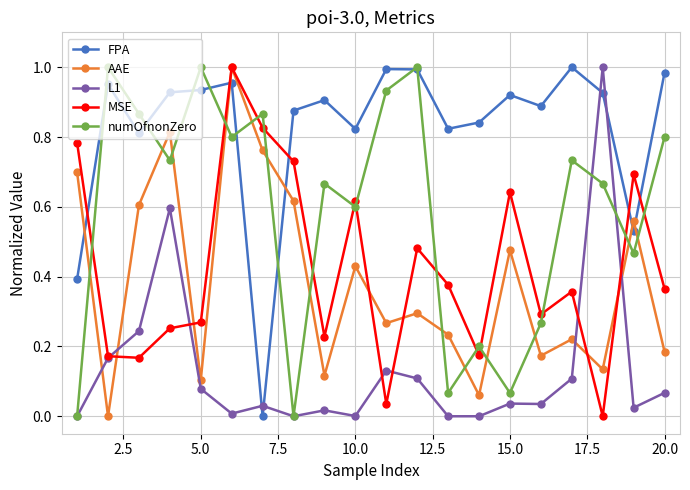

How many times do MSE and FPA cross each other?

5